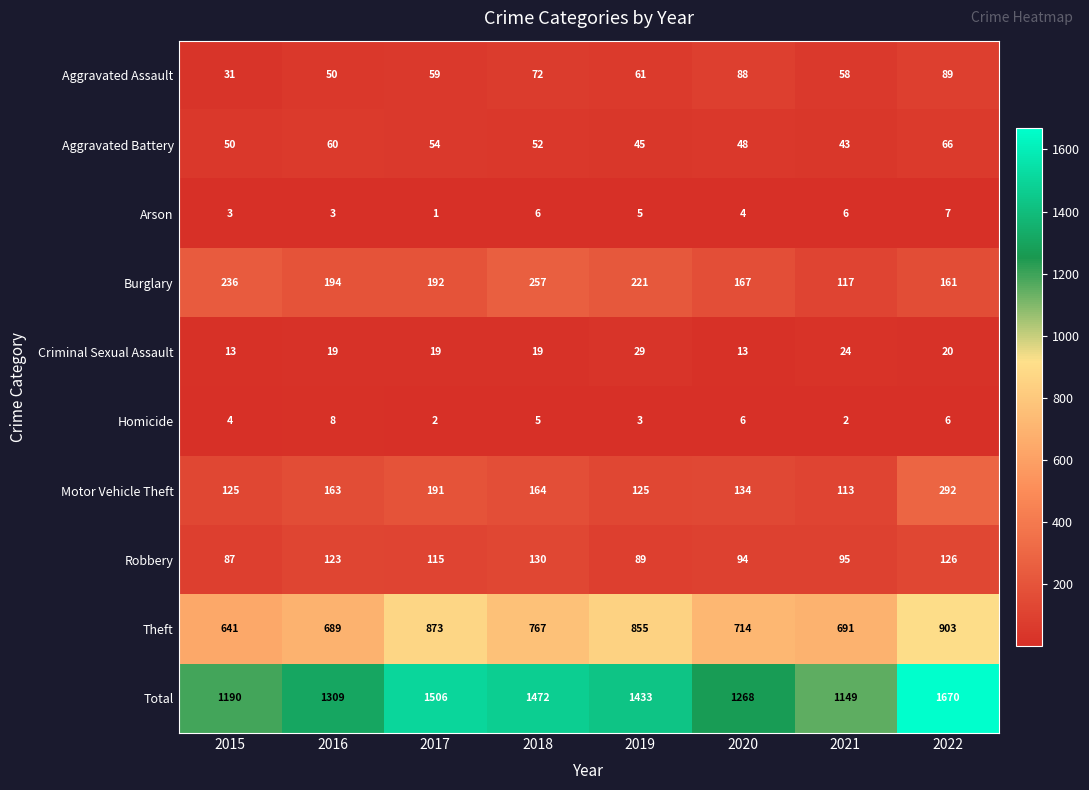

Is it true that Homicide equals 6 at 2022?

True